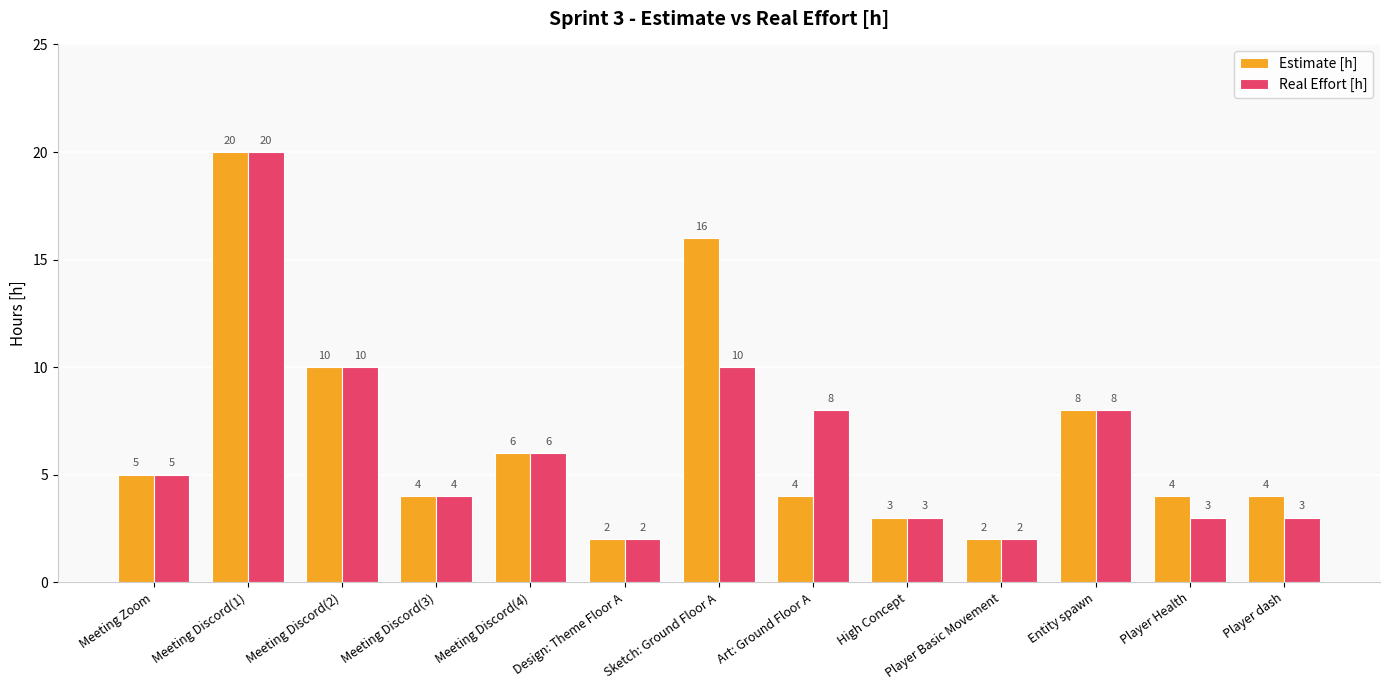

How many categories are shown in the chart?

13